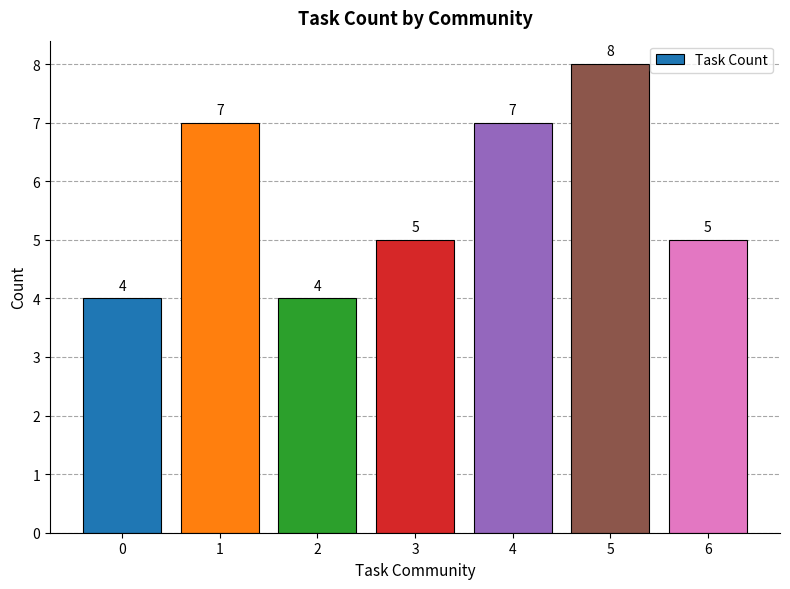

Reading right to left, list all the values displayed in this chart.

5	8	7	5	4	7	4